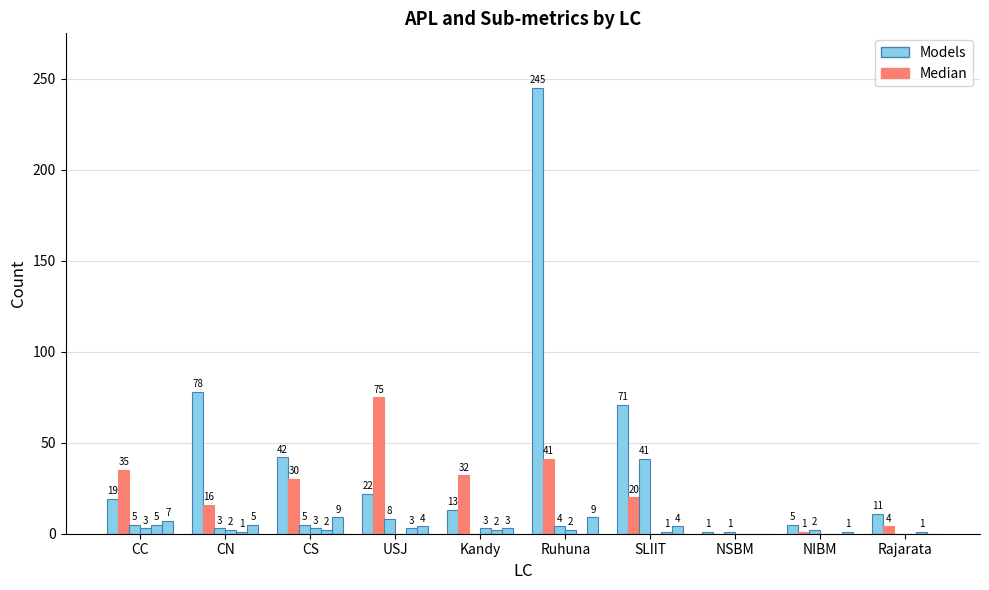

How many groups of bars are there?

10